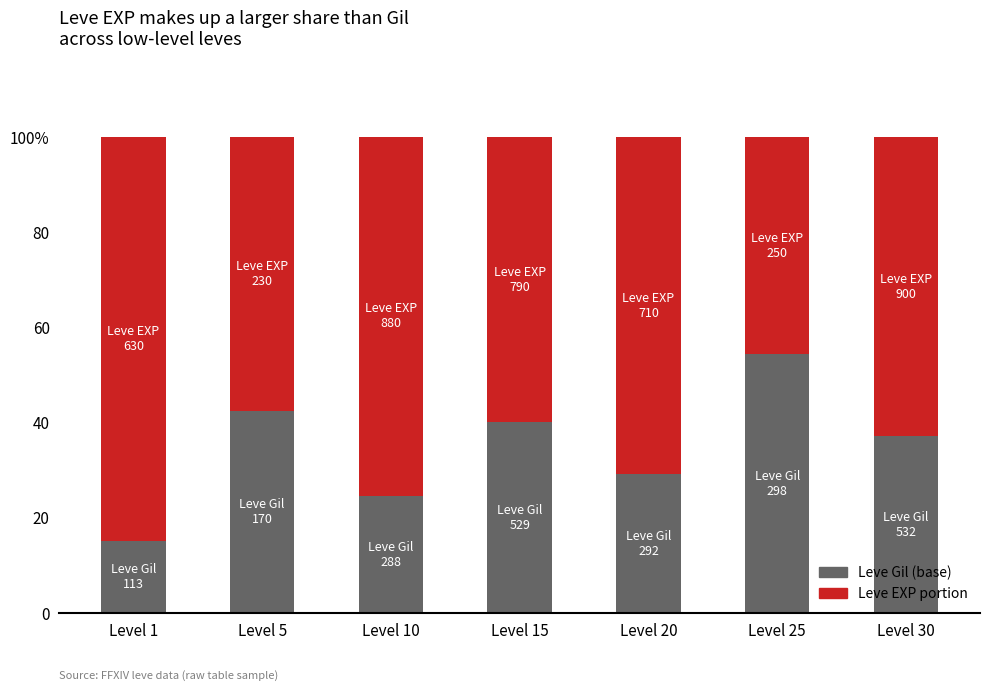

Is it true that Leve EXP portion equals 31.0 at Level 5?

False